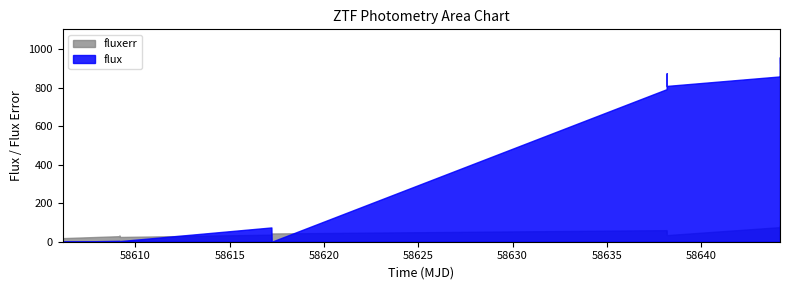

Which series has the largest total across all categories?

flux